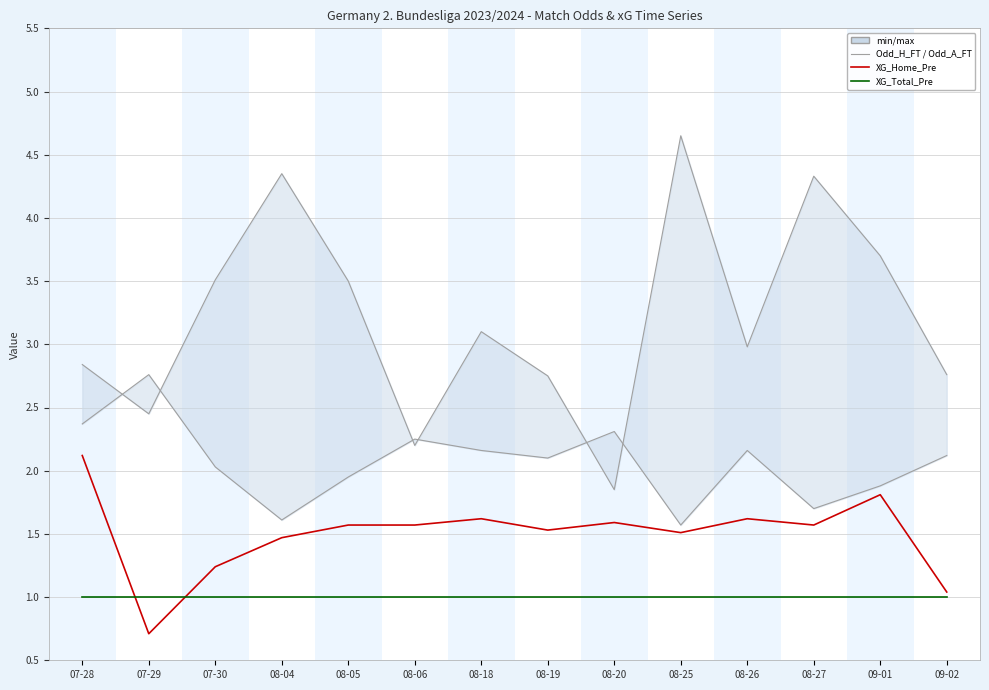

Reading right to left, list all the values displayed in this chart.

Odd_H_FT: 2.1	1.9	1.7	2.2	1.6	2.3	2.1	2.2	2.2	1.9	1.6	2.0	2.8	2.4
Odd_A_FT: 2.8	3.7	4.3	3.0	4.7	1.9	2.8	3.1	2.2	3.5	4.3	3.5	2.5	2.8
XG_Home_Pre: 1.0	1.8	1.6	1.6	1.5	1.6	1.5	1.6	1.6	1.6	1.5	1.2	0.7	2.1
XG_Total_Pre: 1.0	1.0	1.0	1.0	1.0	1.0	1.0	1.0	1.0	1.0	1.0	1.0	1.0	1.0